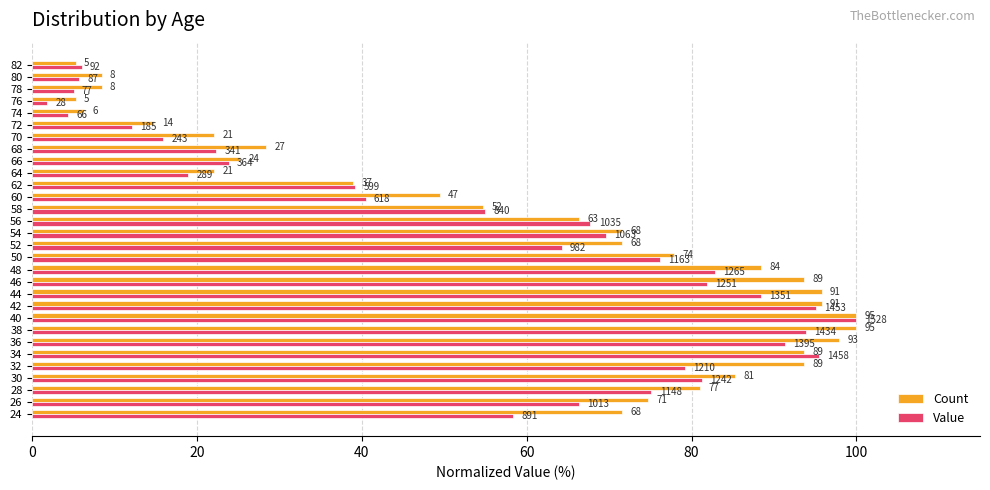

What are all the series names shown in the legend?

Count, Value